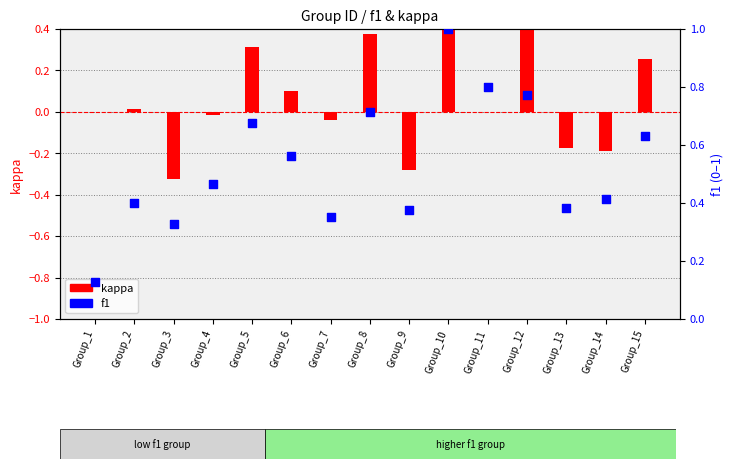

Which series contains the lowest Y value?

kappa